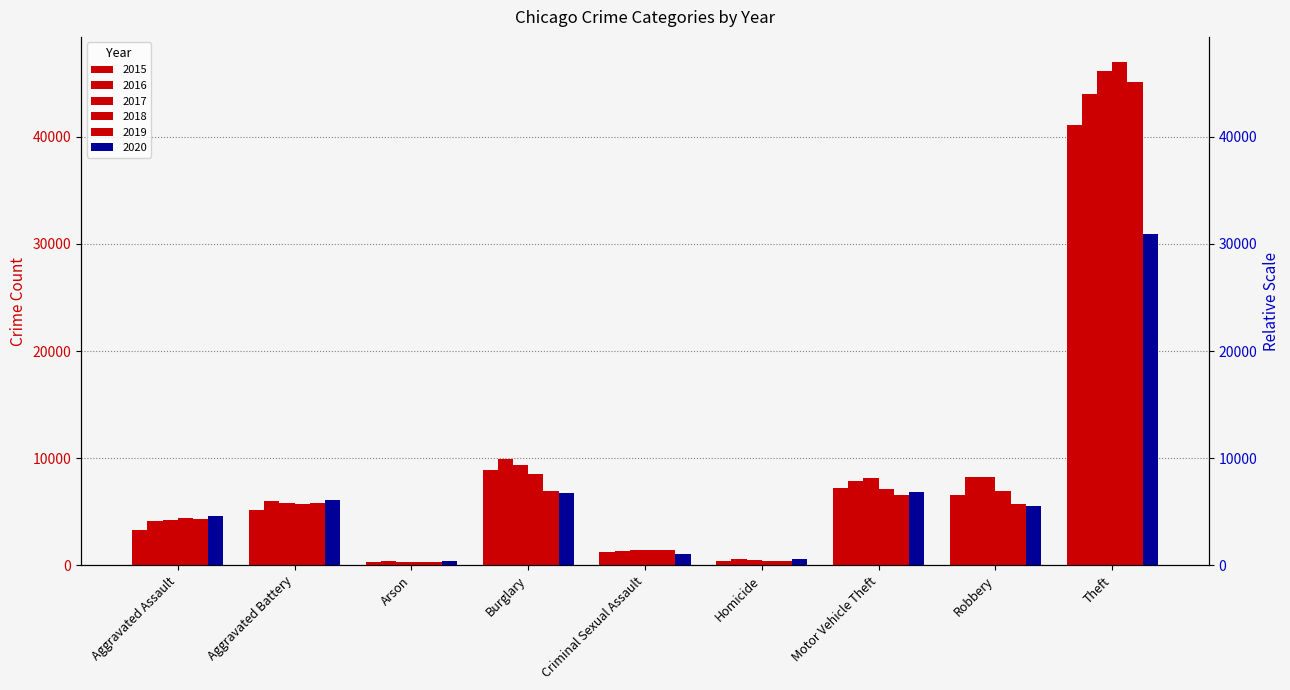

What value does the 2016 series have at Burglary?

9895